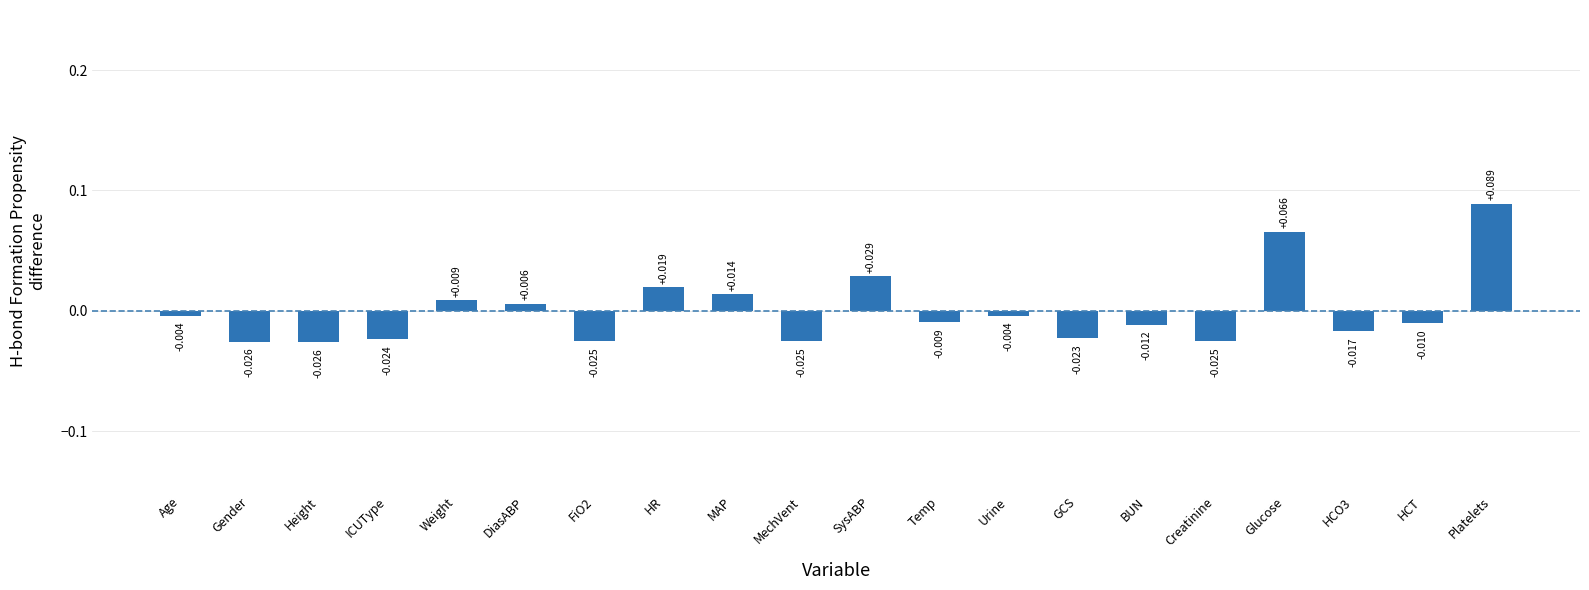

What is the label of the 15th bar from the right?

DiasABP